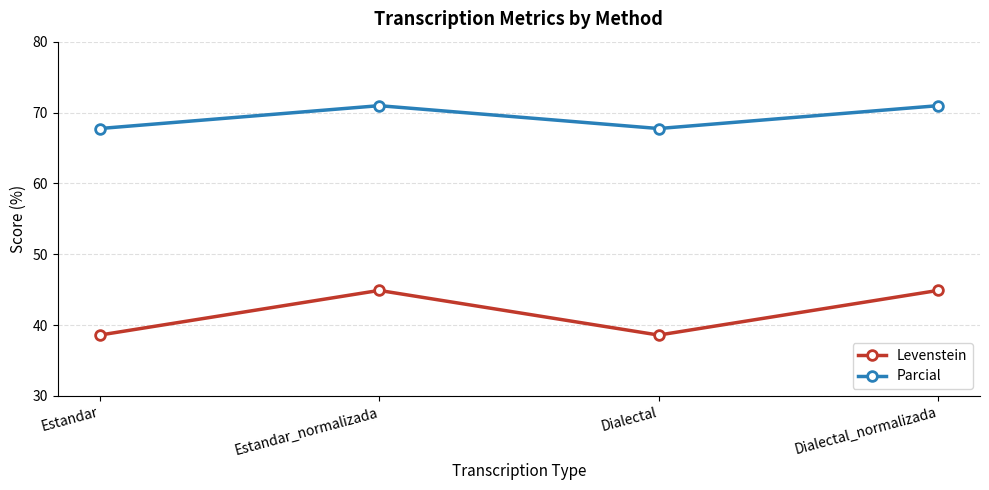

What value does the Levenstein series have at Estandar_normalizada?

44.9